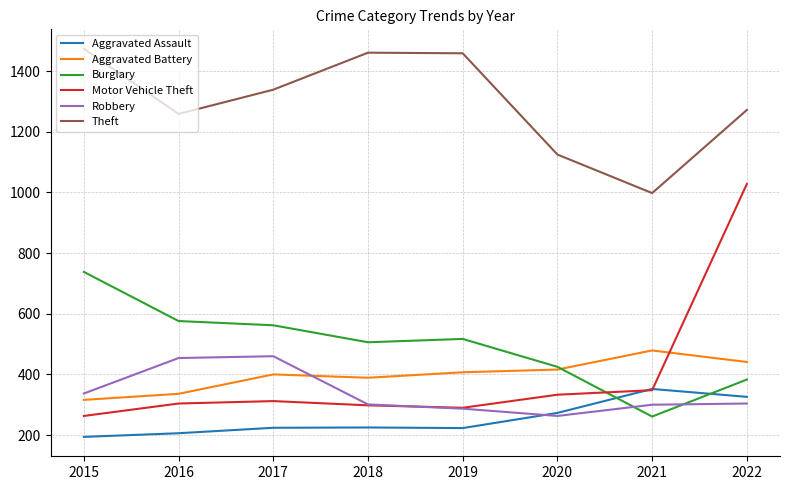

Which category has the highest value in the Burglary series?

2015